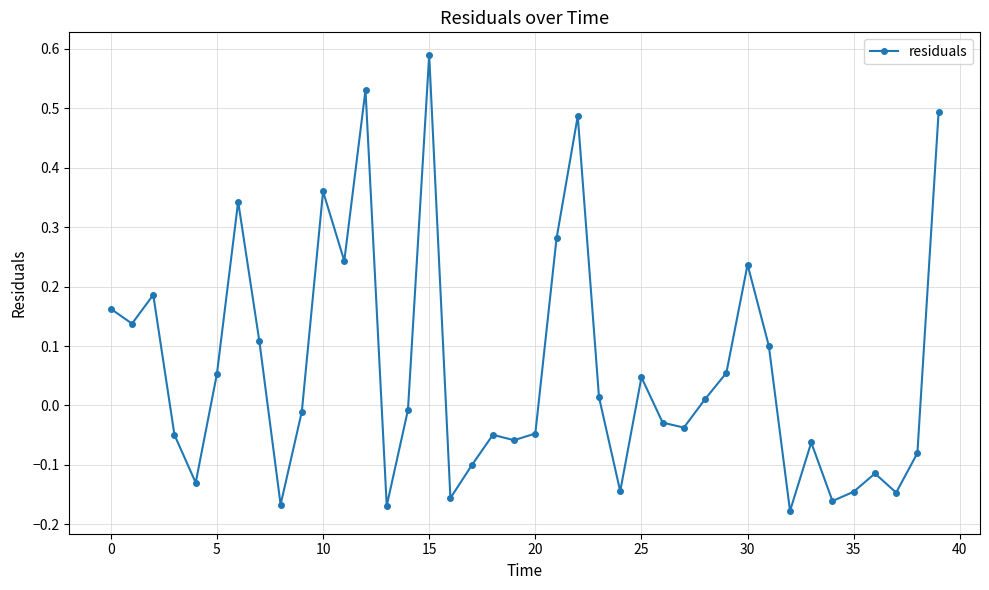

How many interior local peaks (higher than both neighbors) does the data have?

11